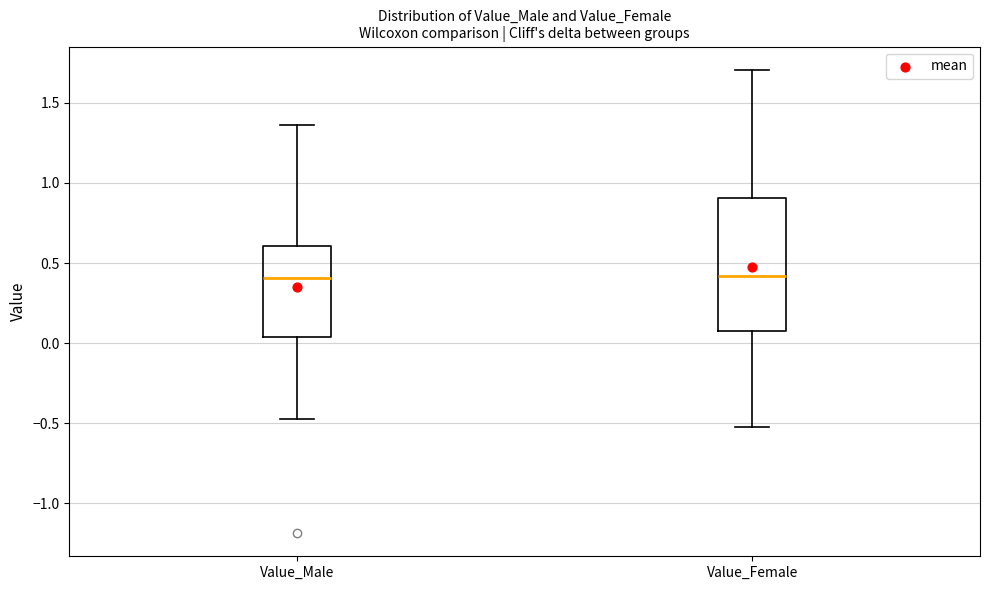

Reading left to right, transcribe this box plot: for each box, give where its median line is, the range the box spans, and where its two whiskers end, as read against the y-axis. The values are not printed on the chart, so give them approximately, as read against the axis.

Value_Male: median 0.40, box 0.05 to 0.60, whiskers -0.45 to 1.35
Value_Female: median 0.40, box 0.05 to 0.90, whiskers -0.50 to 1.70